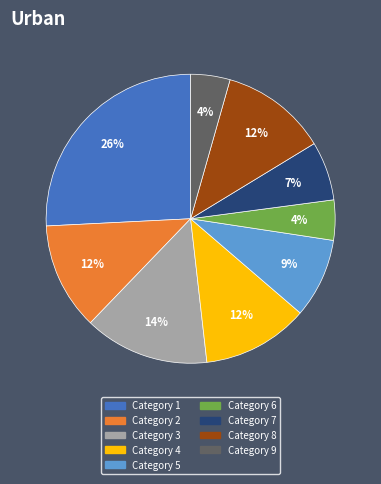

Does any single category account for the majority?

No